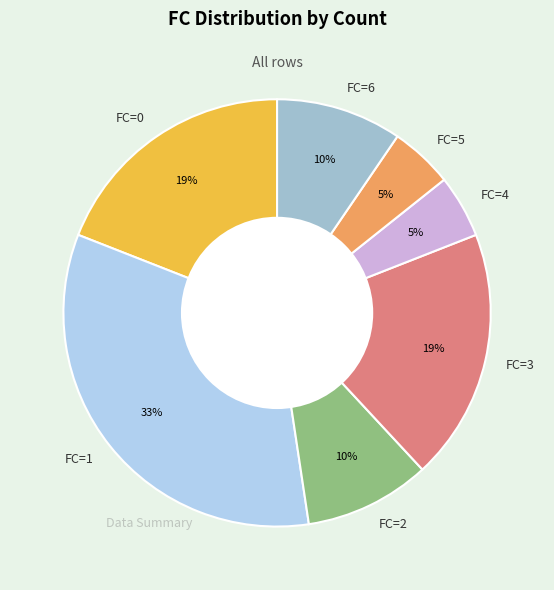

Is there any slice that represents more than half of the pie?

No